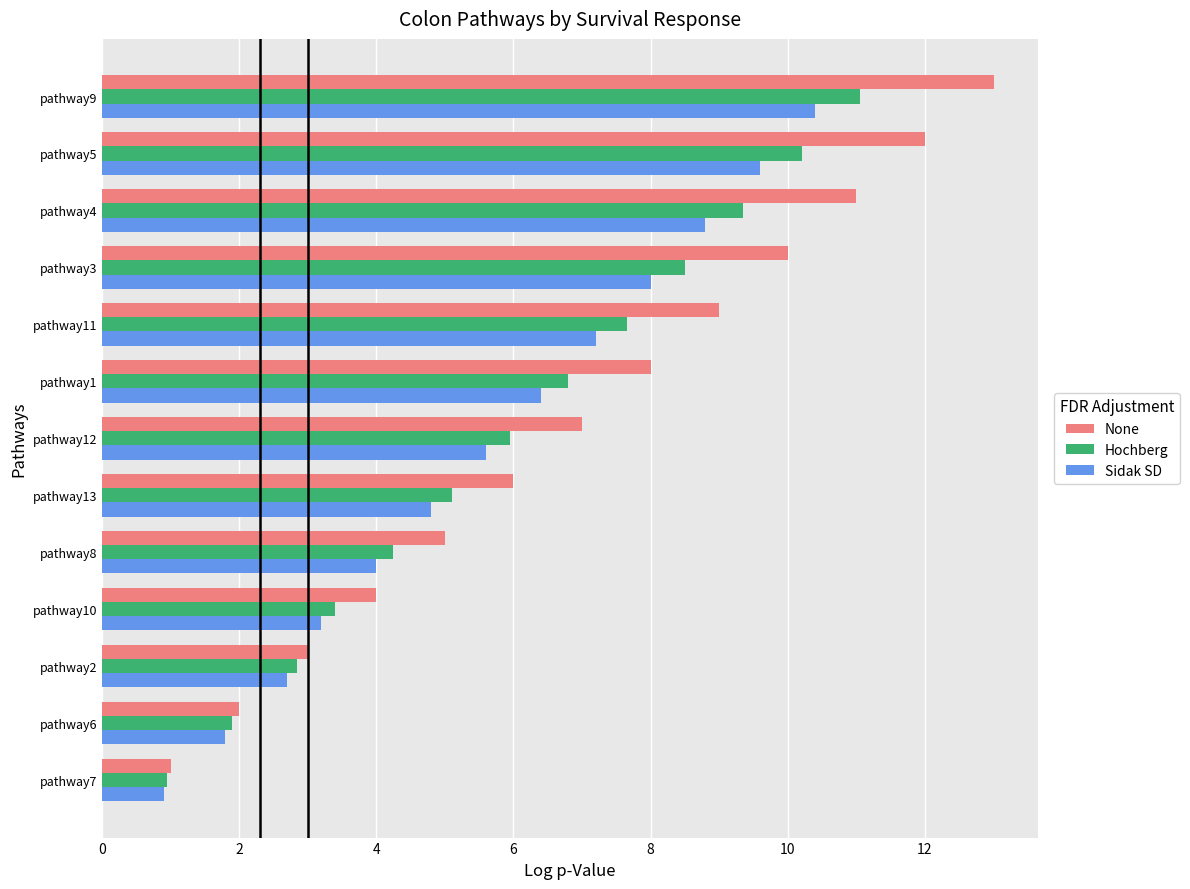

What is the difference between the second highest and minimum values in the None series?

11.0